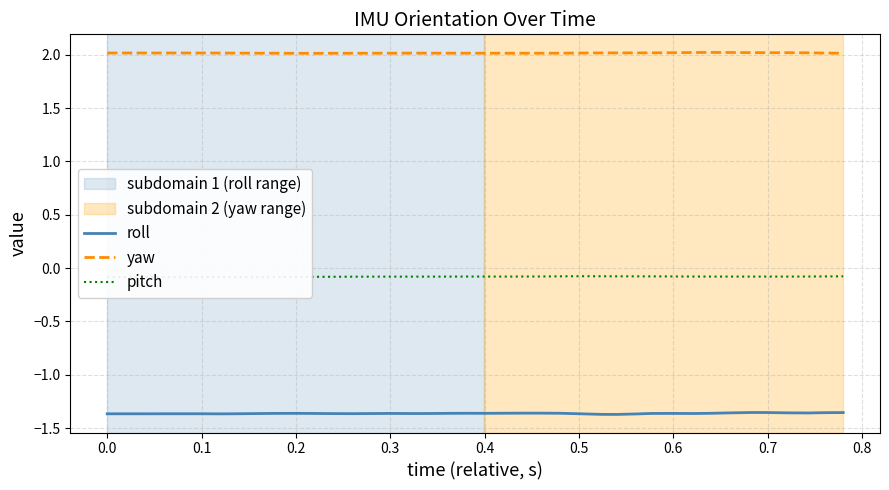

True or false: yaw has more than 2 points higher than both neighbors.

True